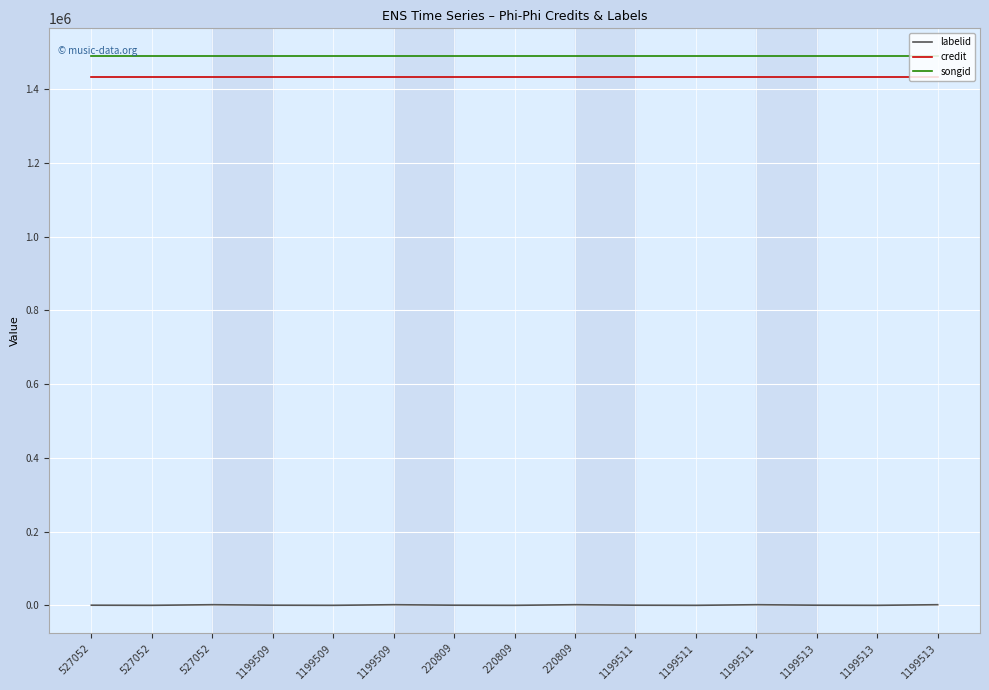

Which category has the lowest value in the songid series?

527052